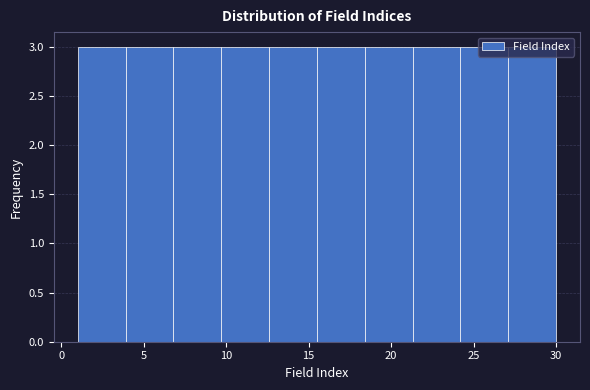

What is the height of the bar covering 15.5 to 18.4 on the x-axis? Neither the bar edges nor the heights are printed on the chart, so give them approximately, as read against the axes.

3